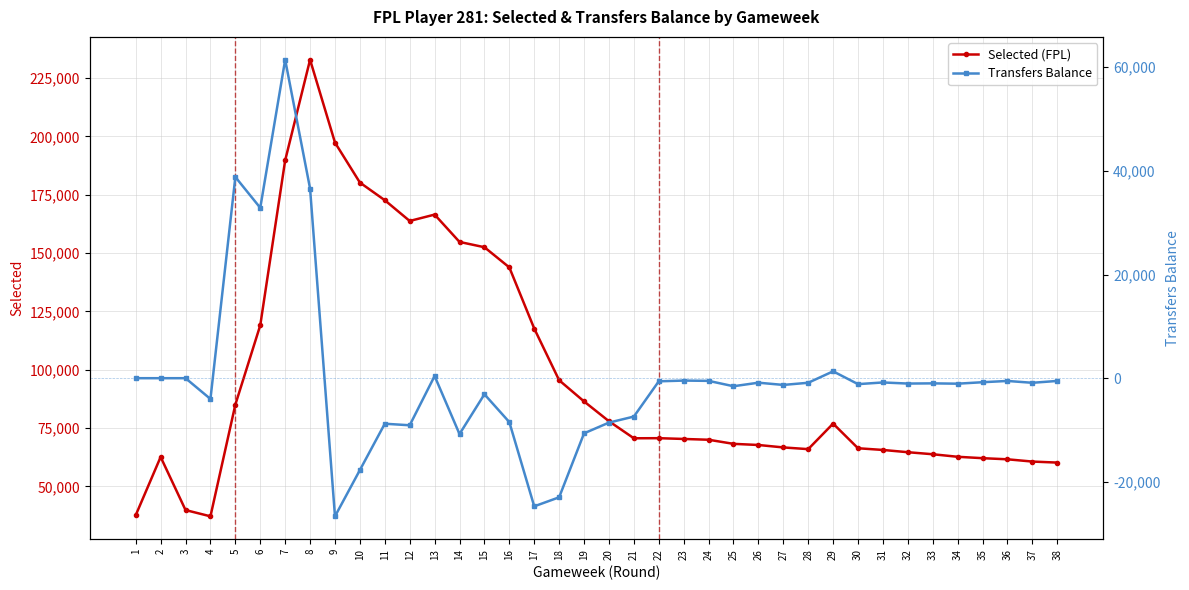

Which category has the lowest value across all series?

9